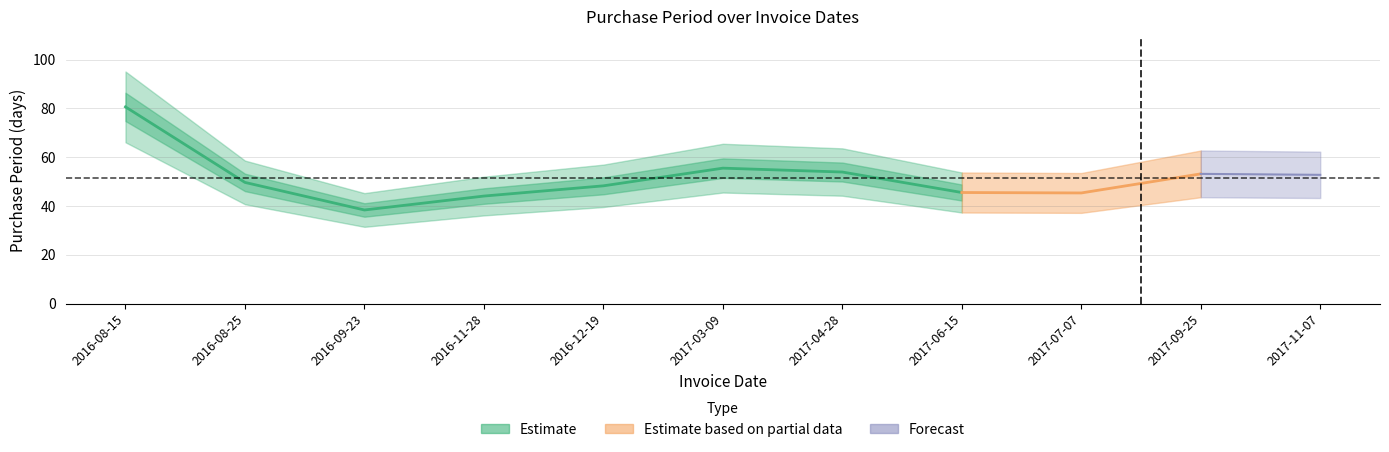

What is the approximate value at 2017-04-28, to the nearest 50?

50